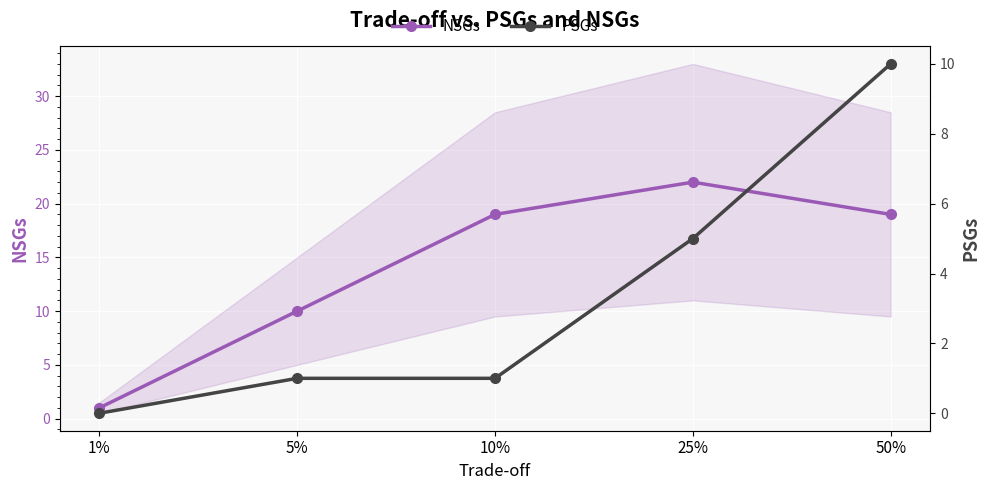

Count the NSGs values in the range 10 to 19.

3